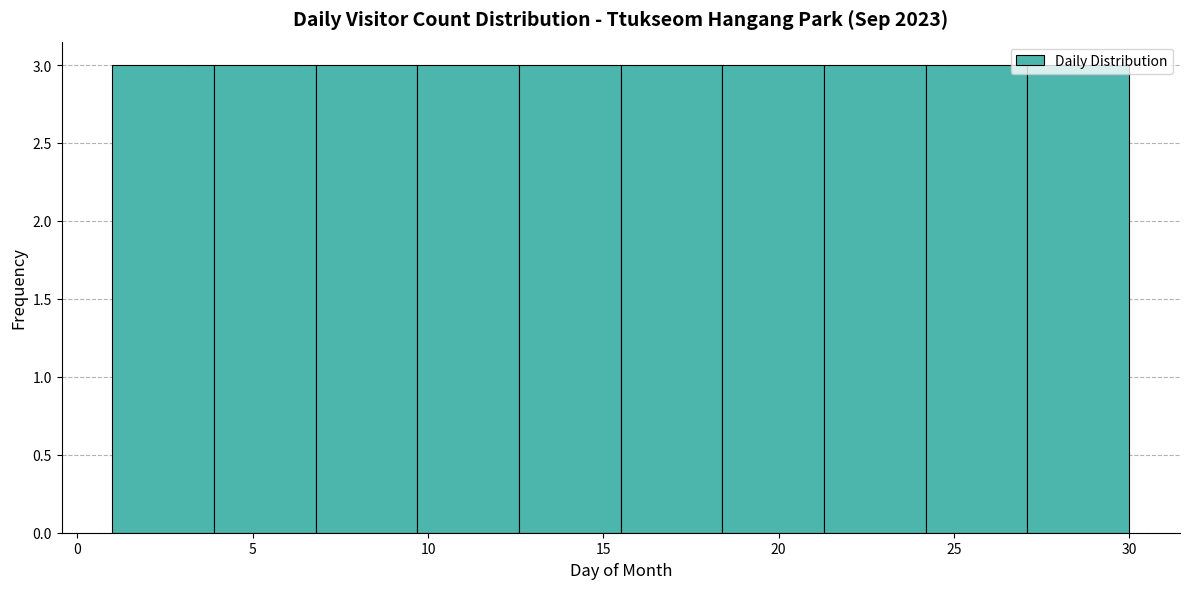

How tall is the bar that spans 1.0 to 3.9 on the x-axis? Neither the bar edges nor the heights are printed on the chart, so give them approximately, as read against the axes.

3